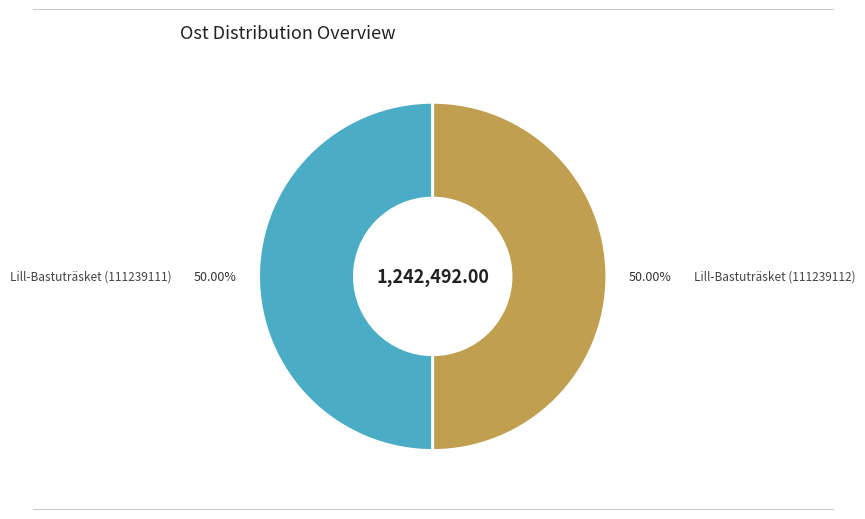

Is the sum of Lill-Bastuträsket (111239111) and Lill-Bastuträsket (111239112) greater than half?

Yes